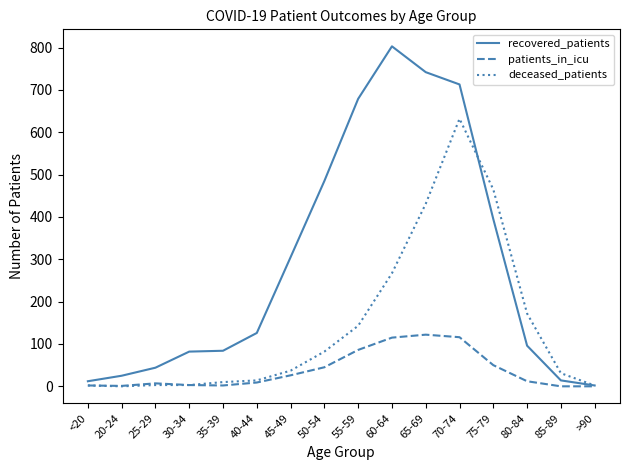

What is the sum of the recovered_patients values at 55-59 and 70-74?

1392